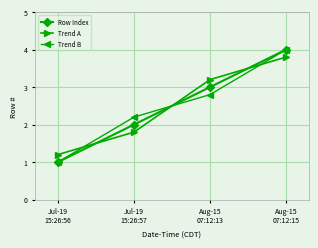

Is the value of Trend A at Jul-19
15:26:57 greater than the value of Row Index at Jul-19
15:26:56?

Yes